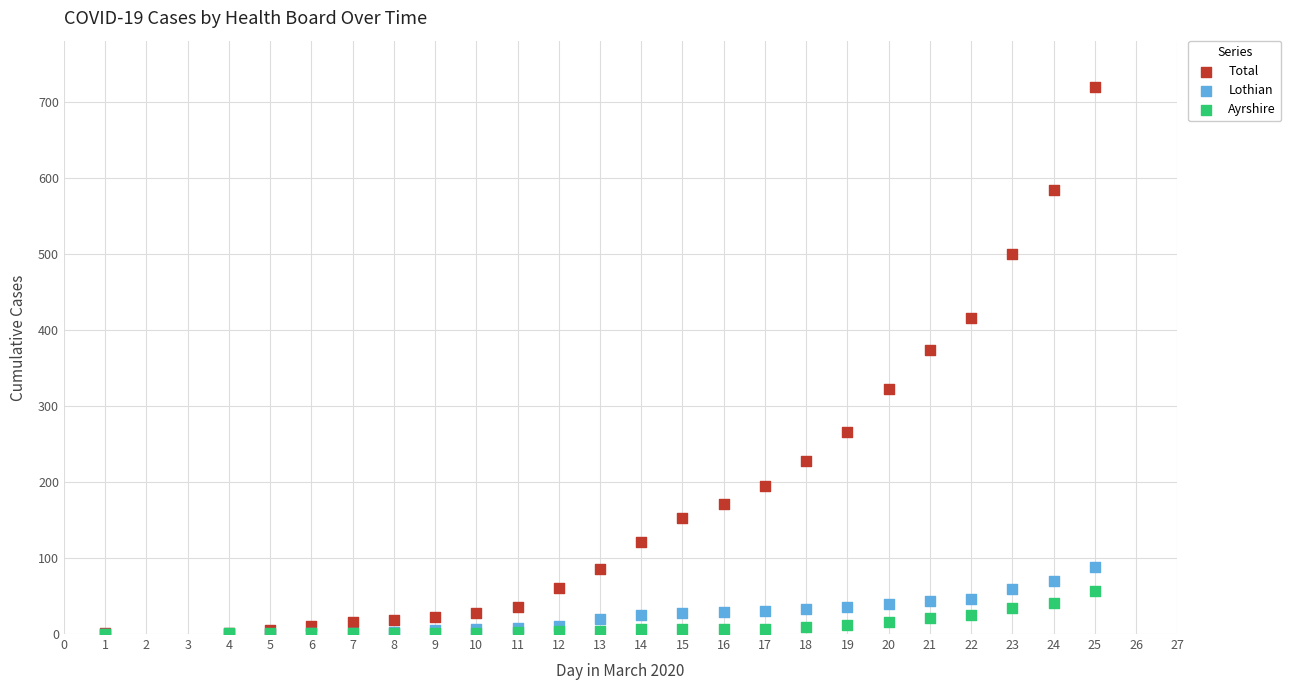

Across all series, what Y value is closest to 359?

373